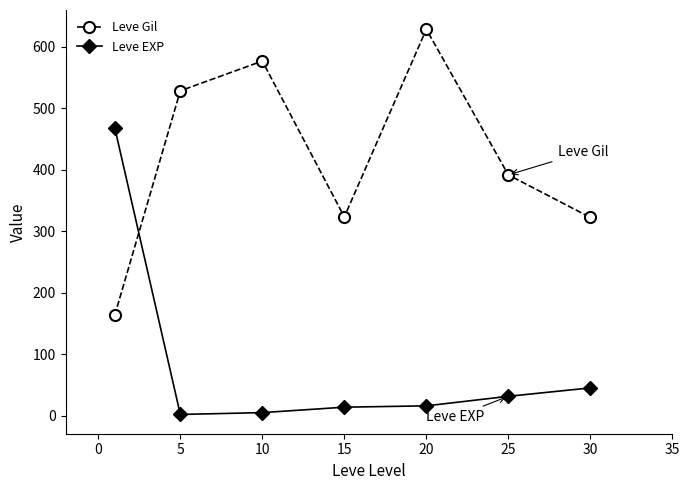

What is the value of the Leve Gil point at the 1st from the left?

163.5